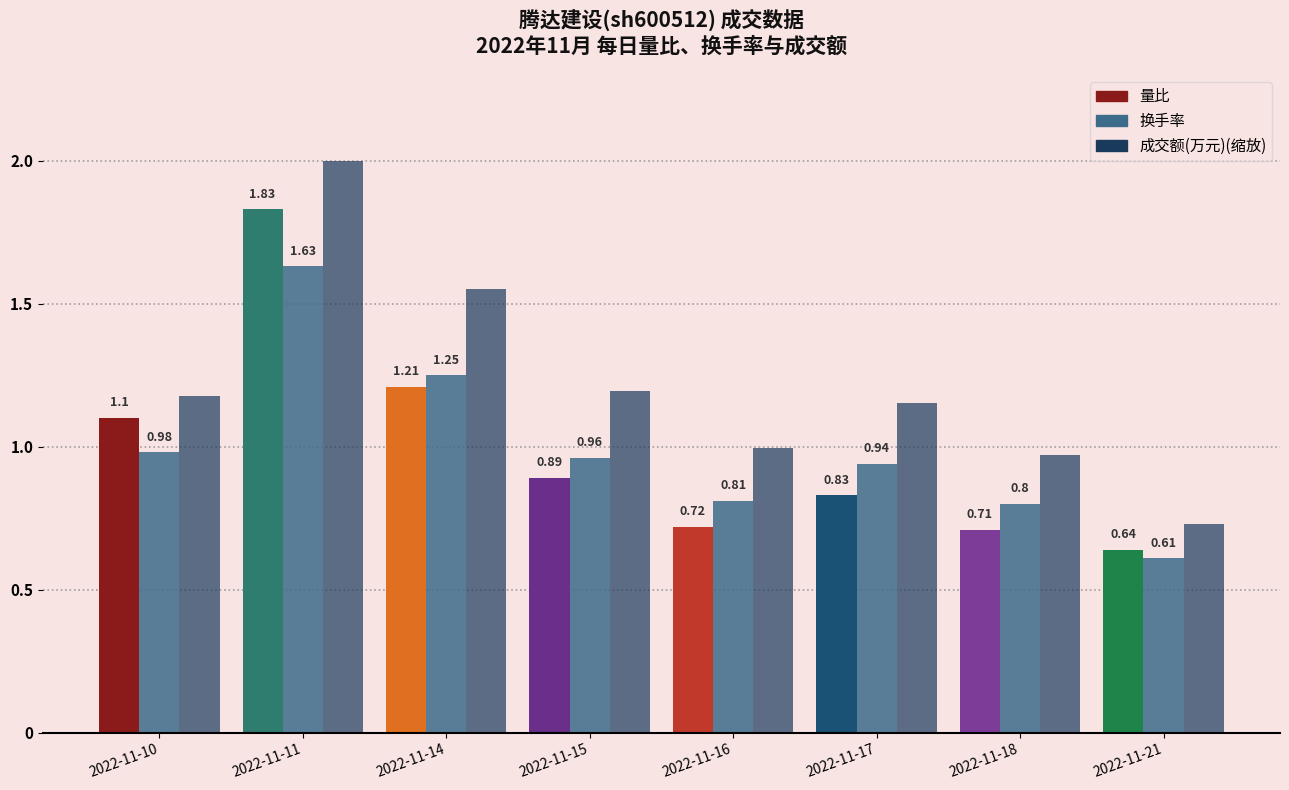

What is the total value across all series at 2022-11-10?

3.3